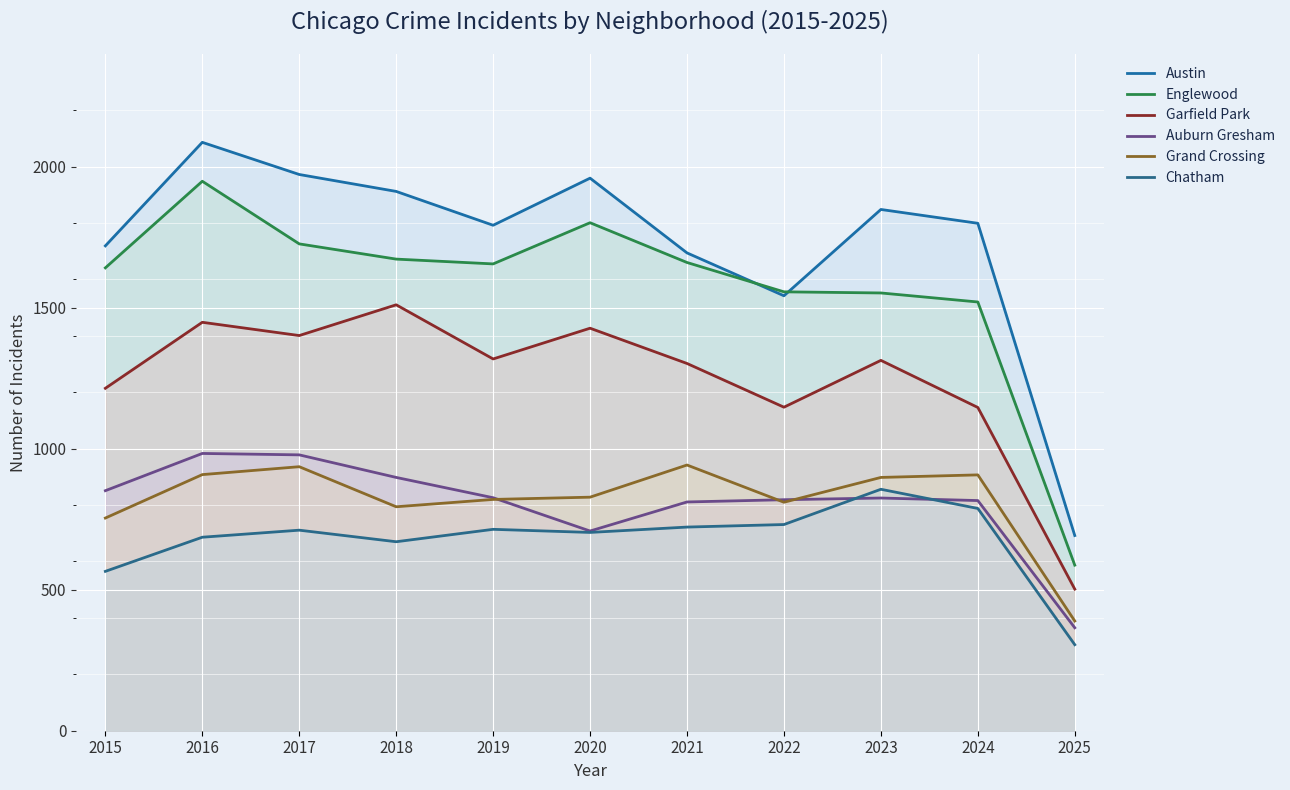

What is the value of the Englewood point at the 11th from the left?

587